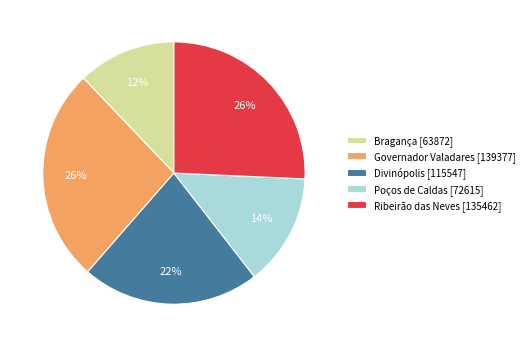

To the nearest percent, what percentage of the pie is Governador Valadares?

26%